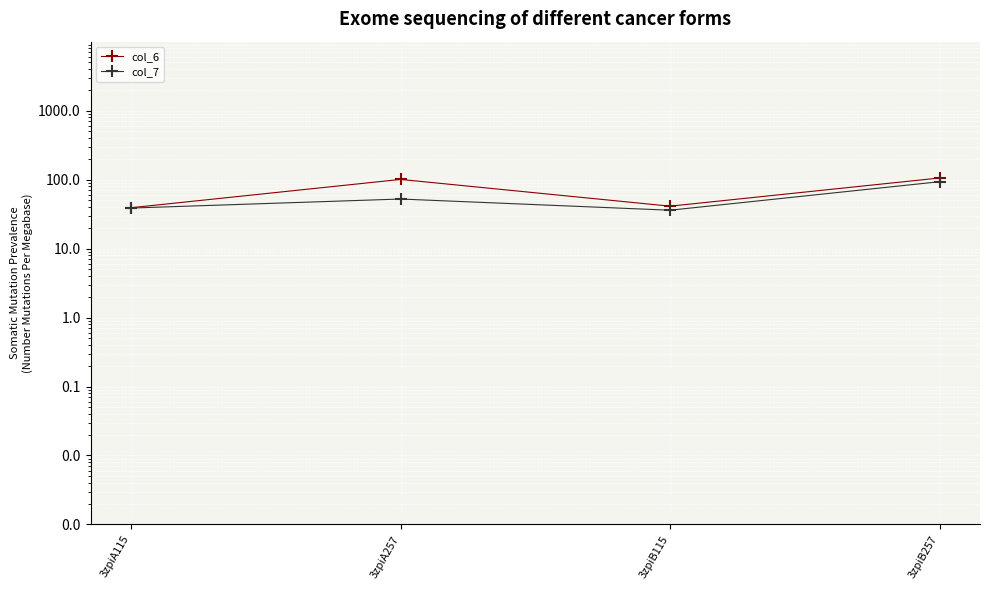

How many data points in col_7 are above 52?

2